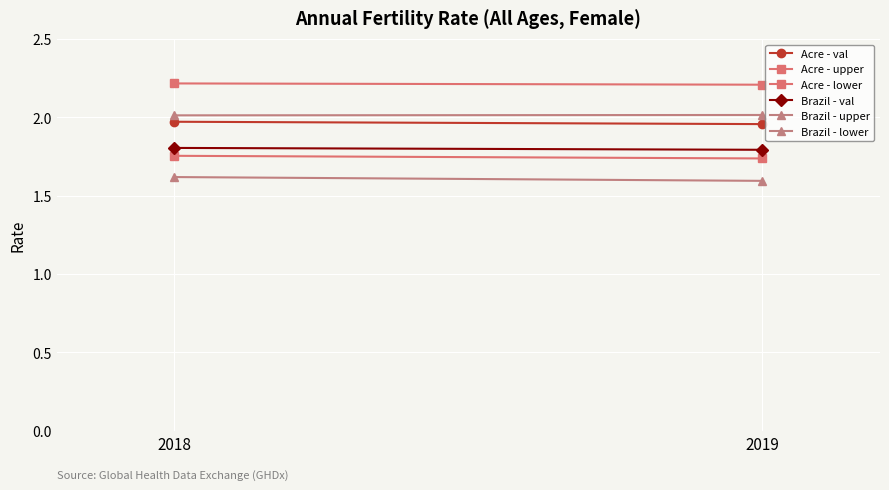

What is the value of the Acre - upper point at the 1st from the left?

2.2